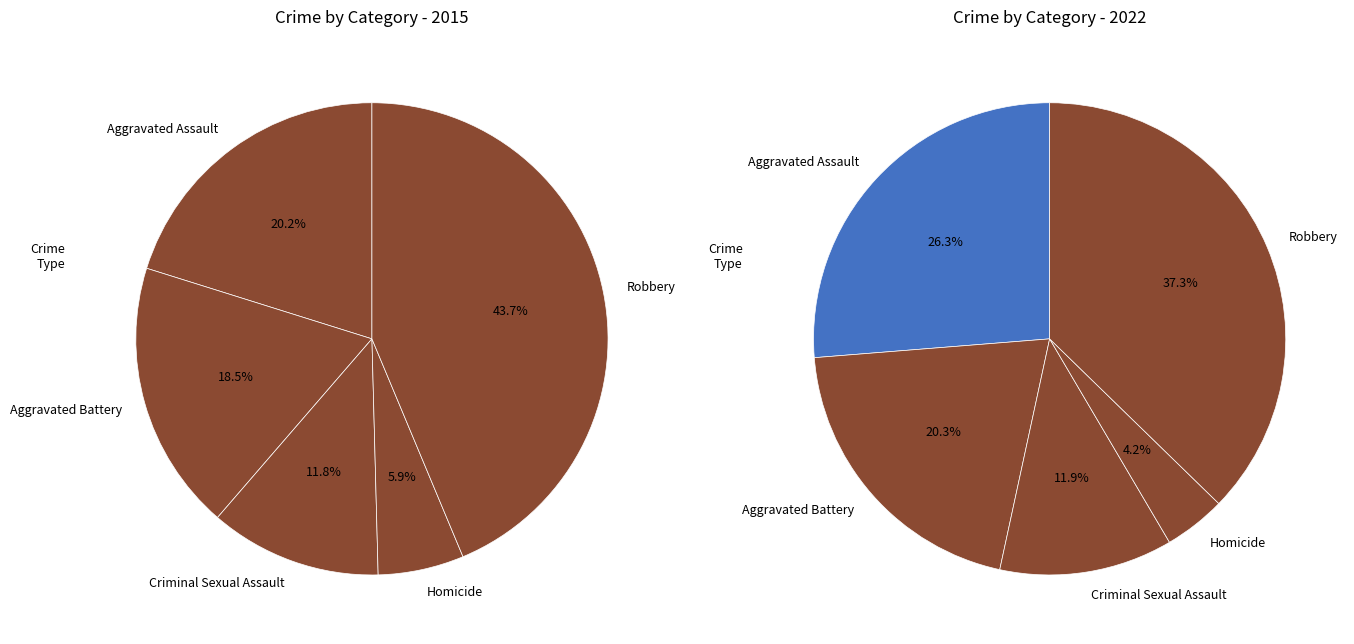

Rank the series by their maximum value, from highest to lowest.

values_2015, values_2022